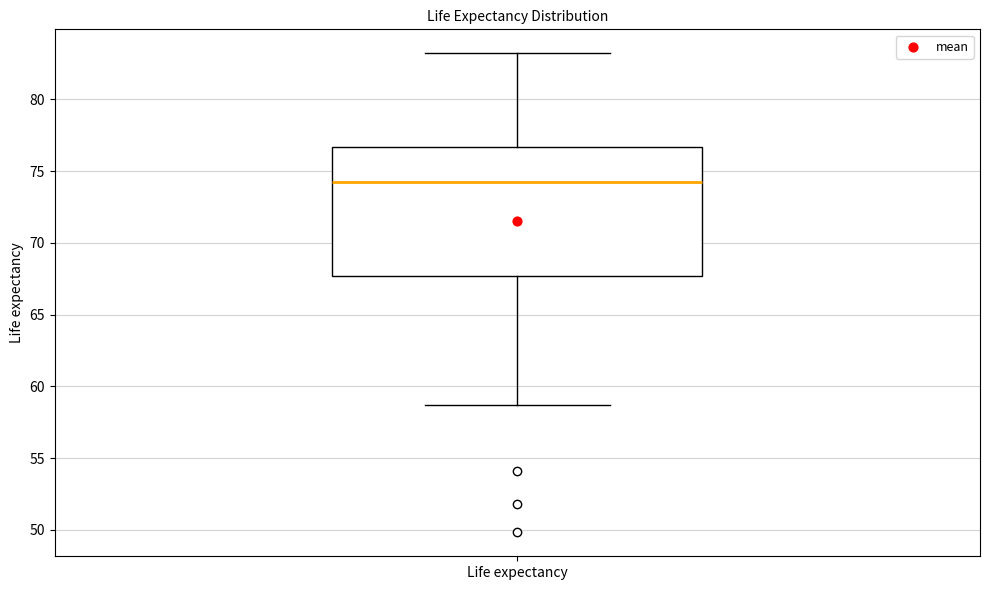

Read this box plot against the y-axis: the position of the median line, the range covered by the box, and the ends of both whiskers. The values are not printed on the chart, so give them approximately, as read against the axis.

median 74.0, box 67.5 to 76.5, whiskers 58.5 to 83.0